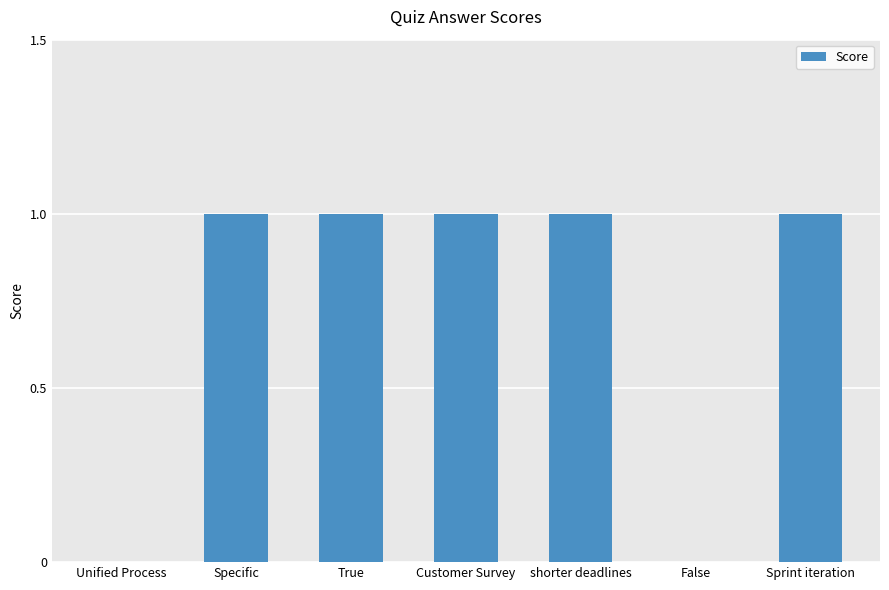

What is the sum of all values?

5